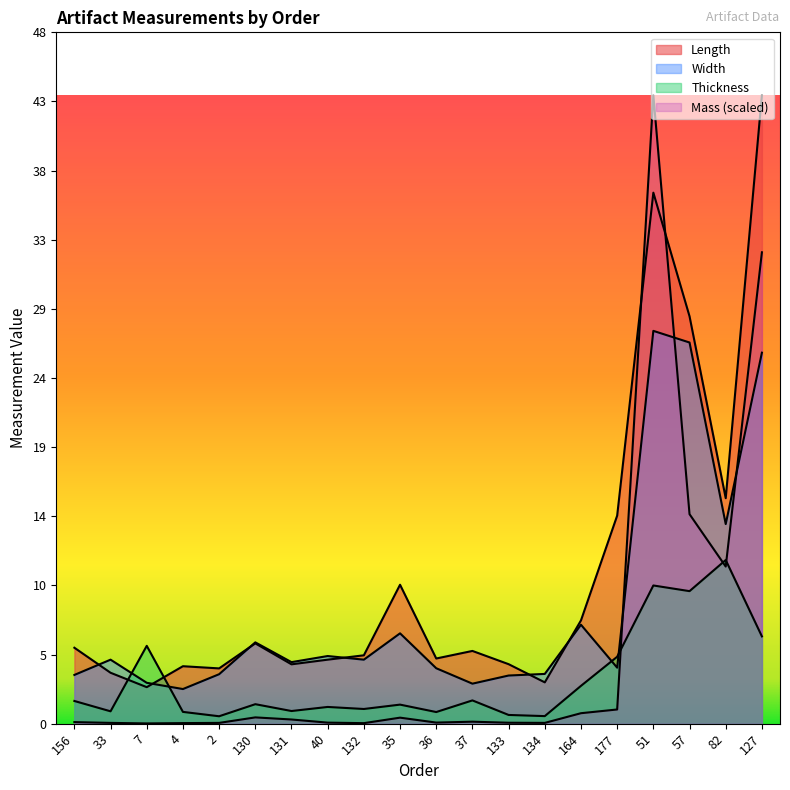

What is the label of the 10th point from the left?

35